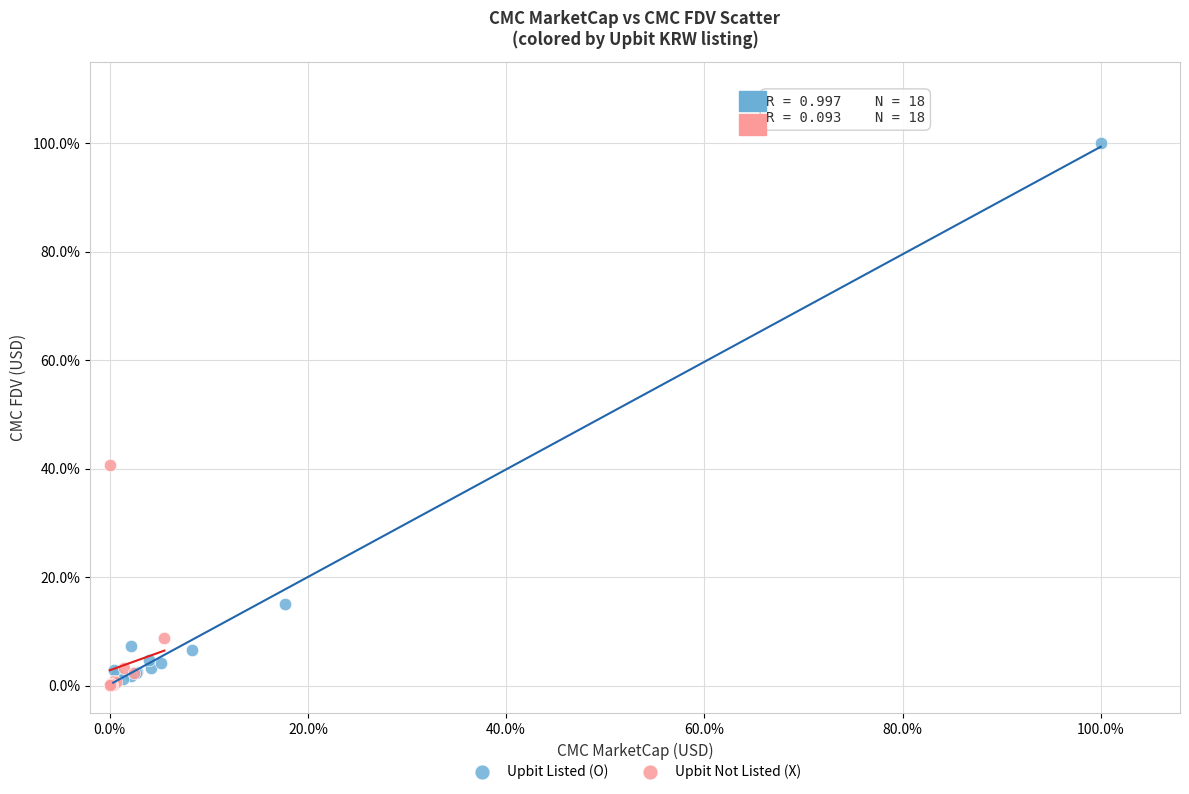

What are all the series names shown in the legend?

Upbit Listed (O), Upbit Not Listed (X)